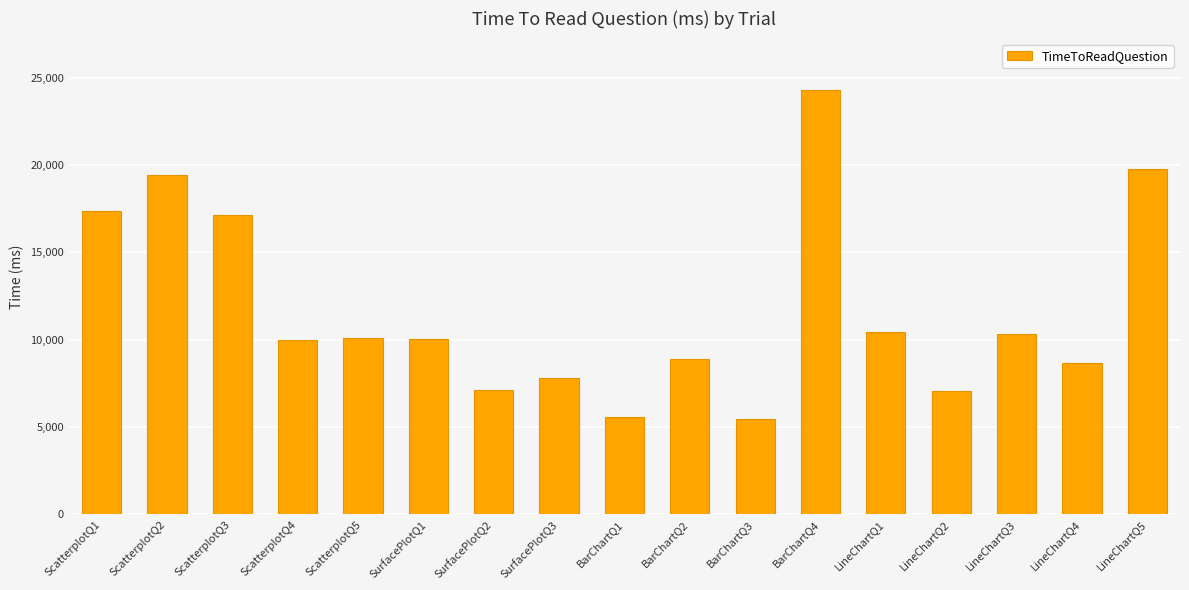

Which has a higher value, ScatterplotQ5 or ScatterplotQ2?

ScatterplotQ2